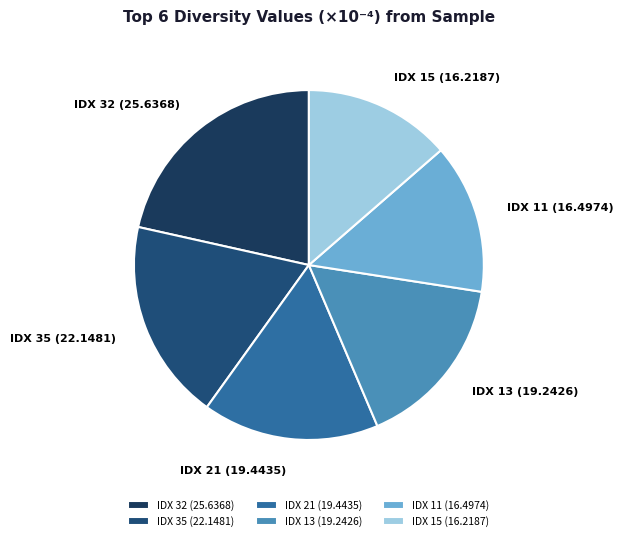

The IDX 32 (25.6368) slice represents 22% of the pie. True or false?

True